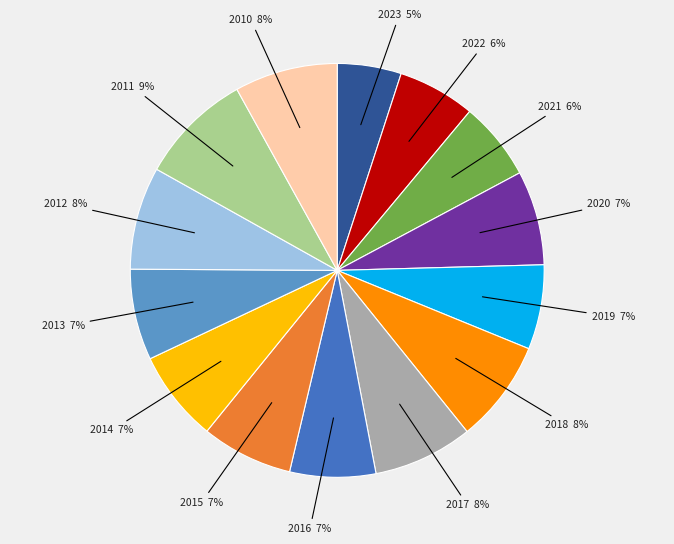

To the nearest percent, what is the difference between the largest and smallest slice percentages?

4%